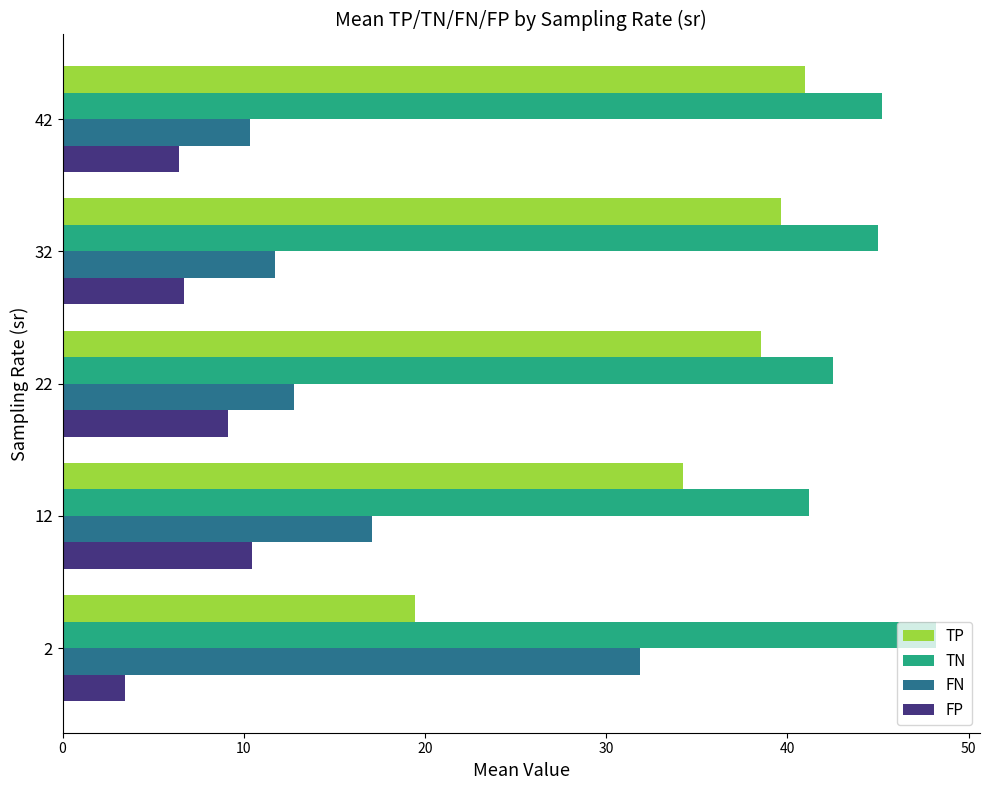

What is the difference between the maximum and minimum values in the FP series?

7.0